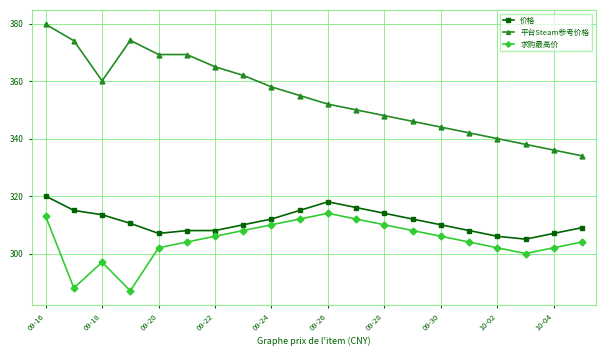

Which series has the largest range (max minus min)?

平台Steam参考价格